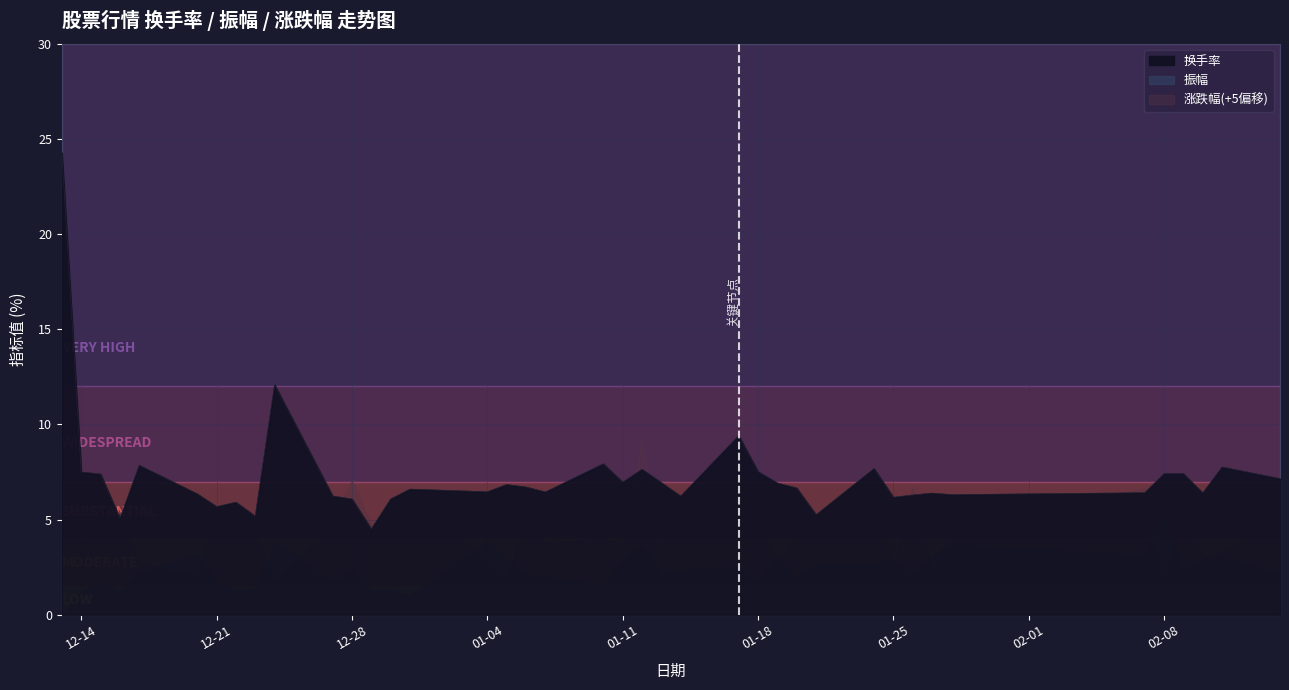

What is the smallest value displayed?

-3.3